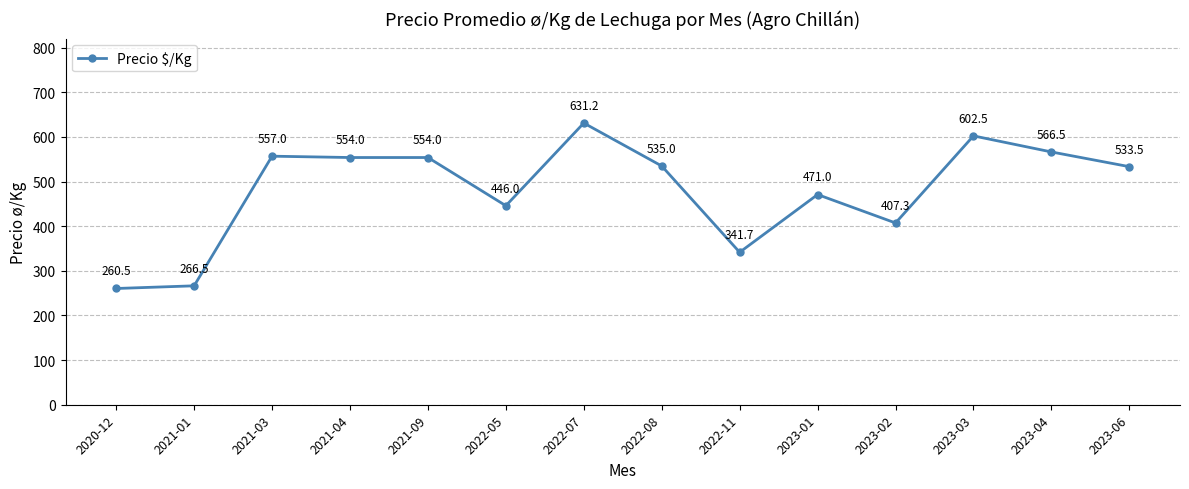

Where does the data first go above 535?

2021-03